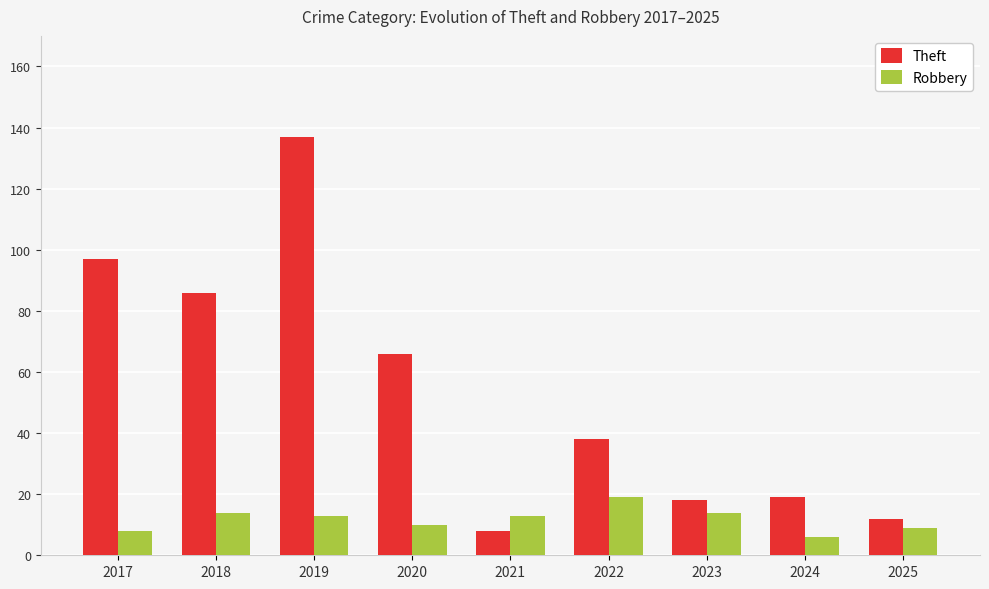

Reading left to right, what are all the values shown in this chart?

Theft: 2017=97	2018=86	2019=137	2020=66	2021=8	2022=38	2023=18	2024=19	2025=12
Robbery: 2017=8	2018=14	2019=13	2020=10	2021=13	2022=19	2023=14	2024=6	2025=9